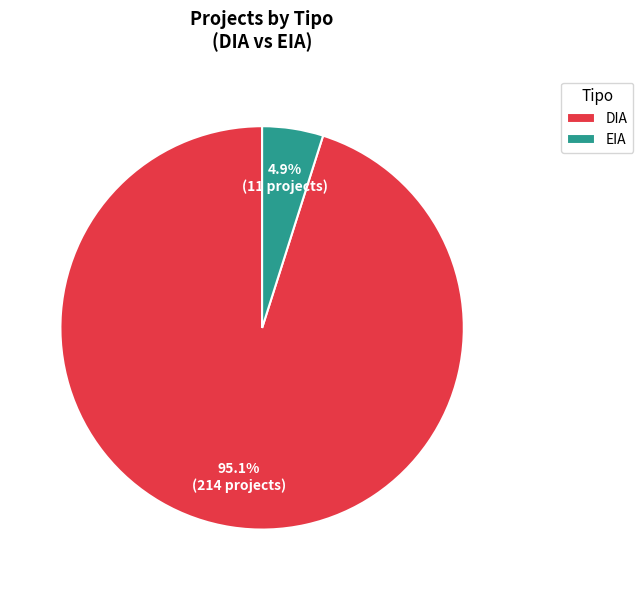

To the nearest percent, what is the difference between the largest and smallest slice percentages?

90%